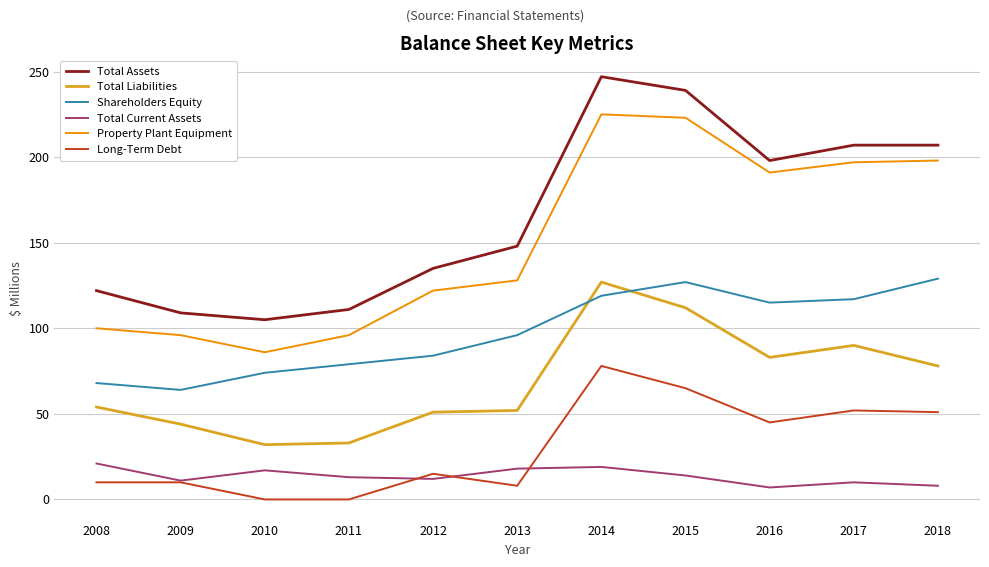

At which category does Property Plant Equipment reach its first local valley?

2010